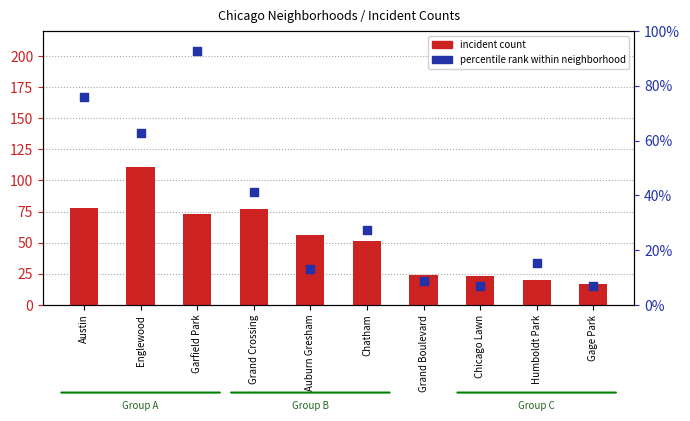

At how many categories does at least one series exceed 31?

6